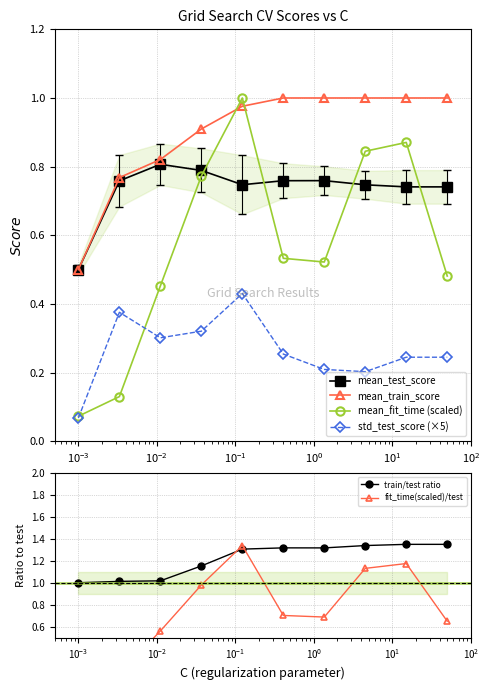

True or false: mean_test_score has more than 1 interior local peaks.

True